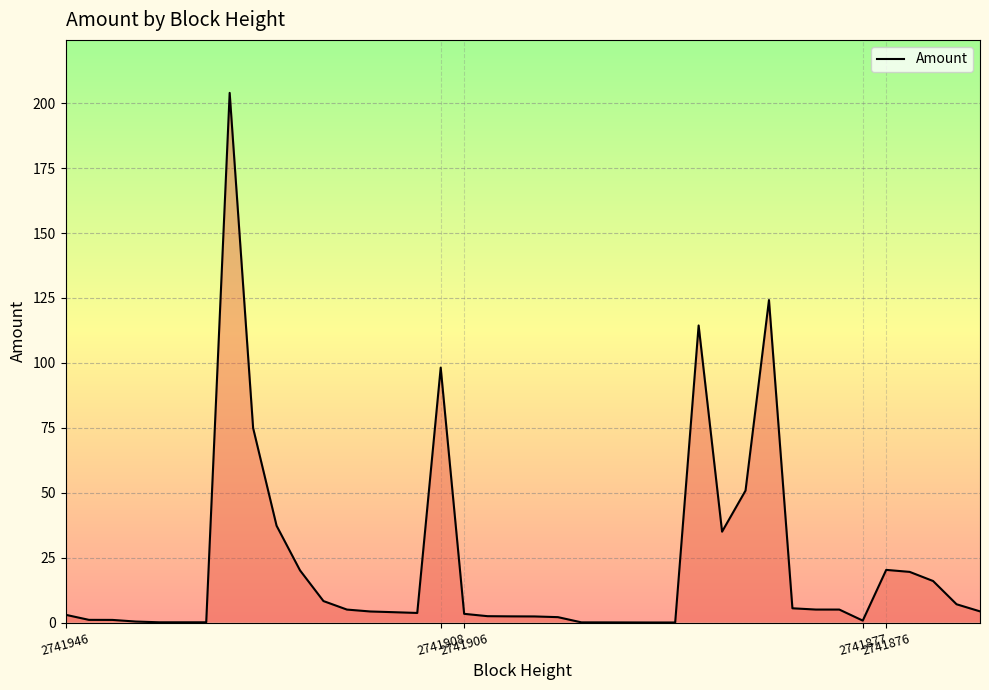

What is the sum of all values?

886.2